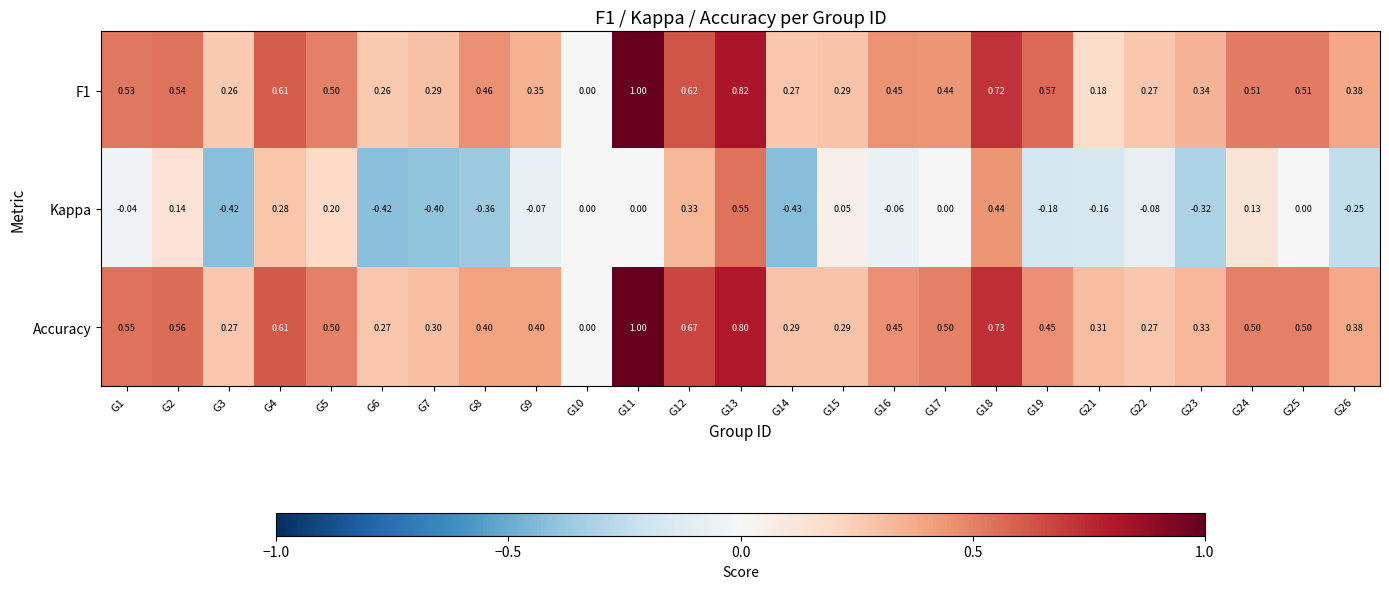

Between G2 and G15, which series saw the biggest shift?

Accuracy